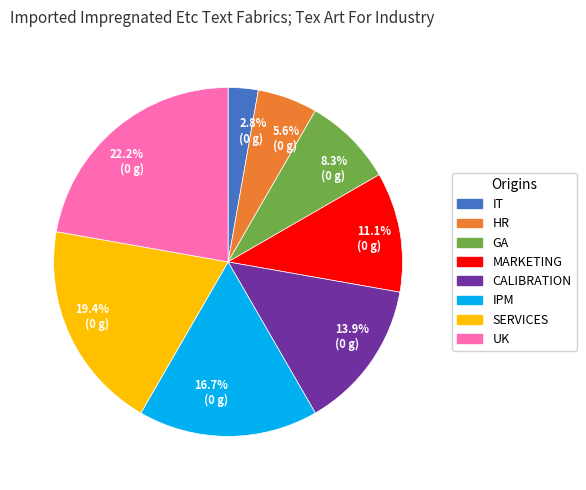

Rank the categories by value from lowest to highest.

IT, HR, GA, MARKETING, CALIBRATION, IPM, SERVICES, UK